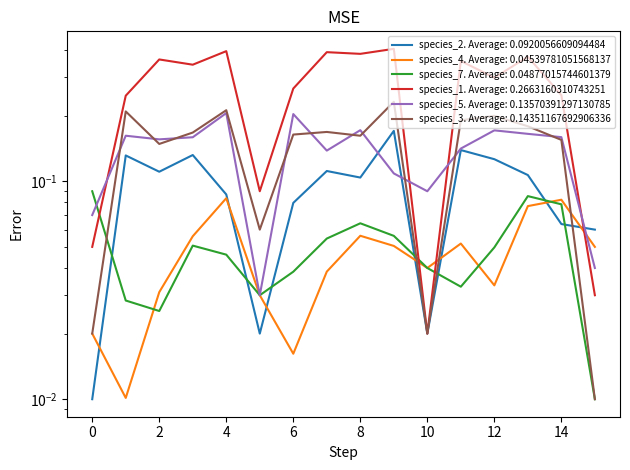

True or false: species_7 has more than 2 interior local peaks.

True